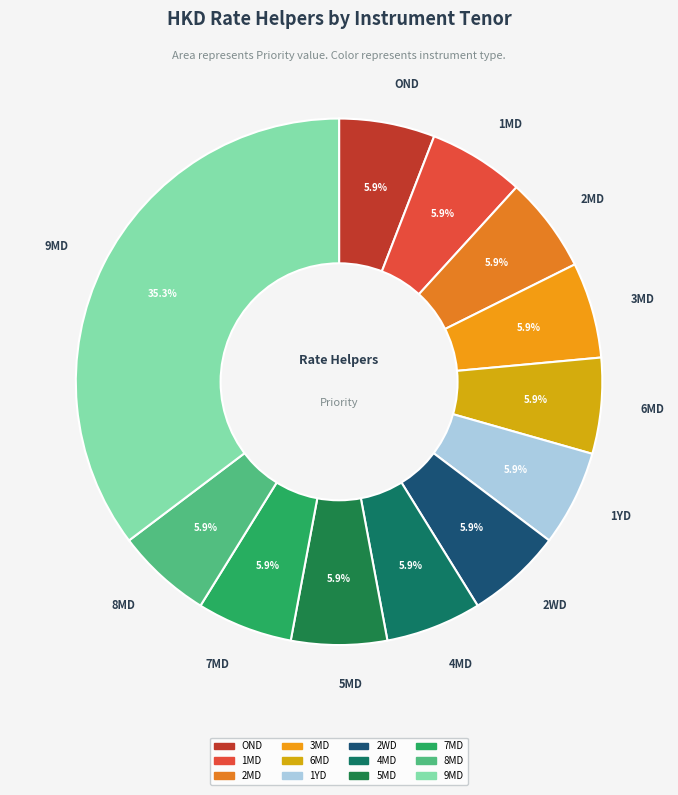

Is there a majority slice in this chart?

No